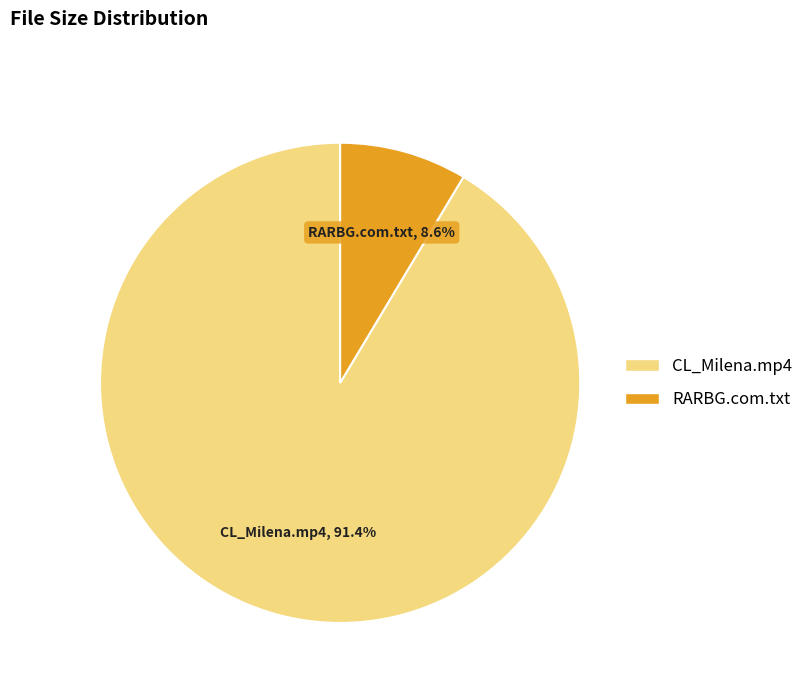

Is it true that CL_Milena.mp4 is 91% of the pie?

True